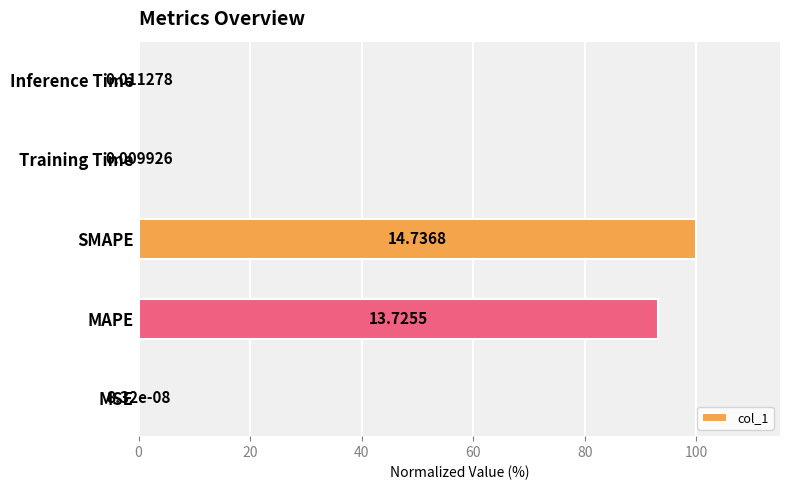

What is the change in value from SMAPE to Inference Time?

-99.9